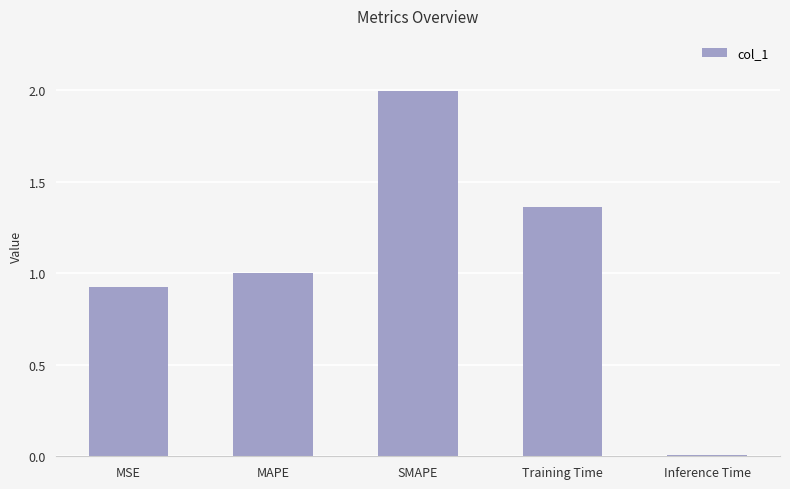

Where is the data nearest to the value 1?

MAPE